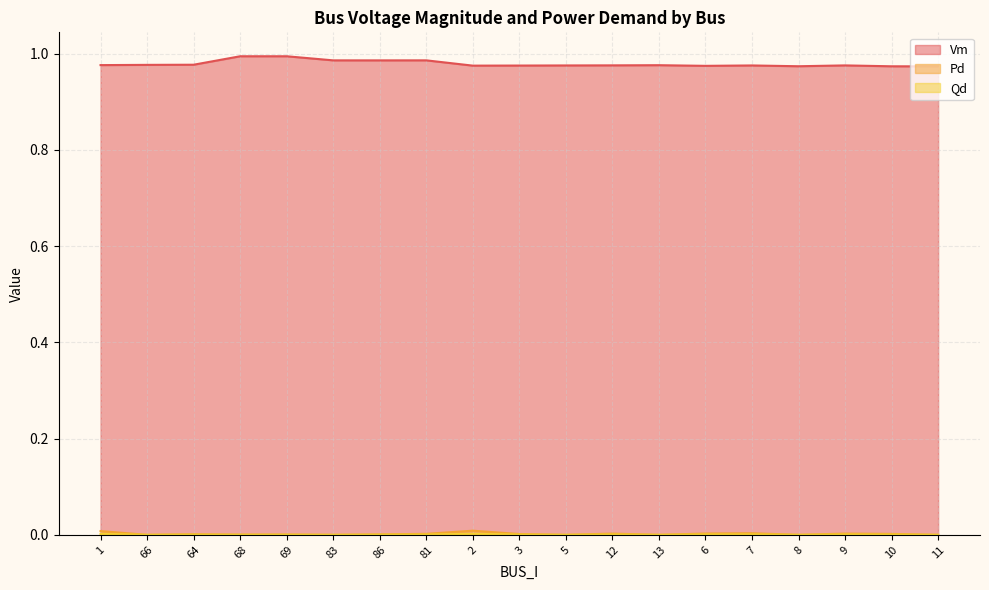

At which category does Qd reach its first local valley?

66